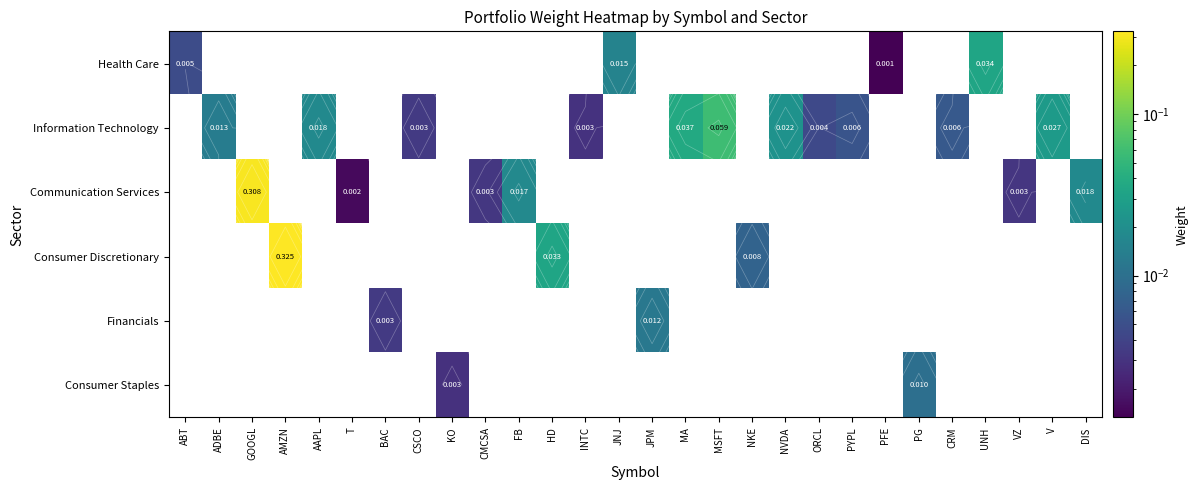

At which category is the sum across all series the highest?

AMZN